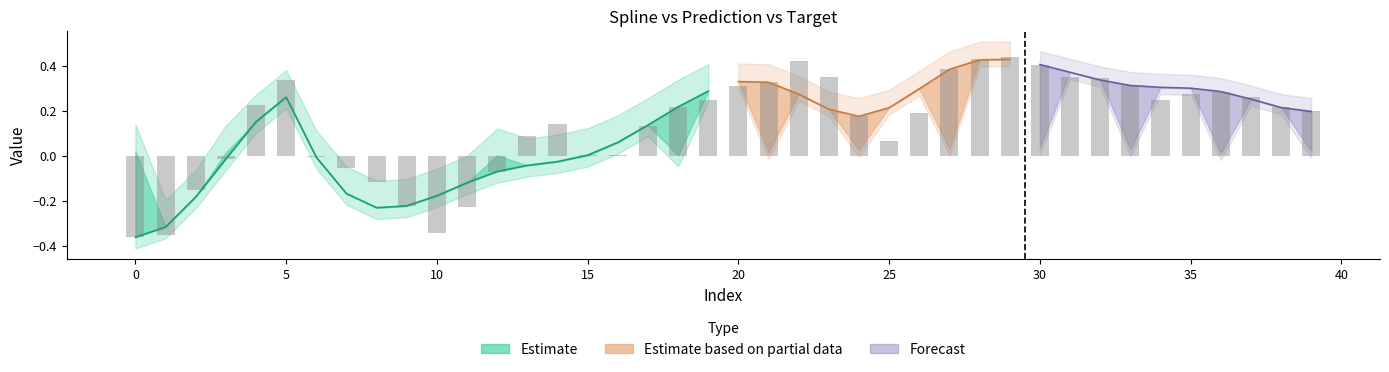

What is the sum of the values at 37 and 25?

0.3